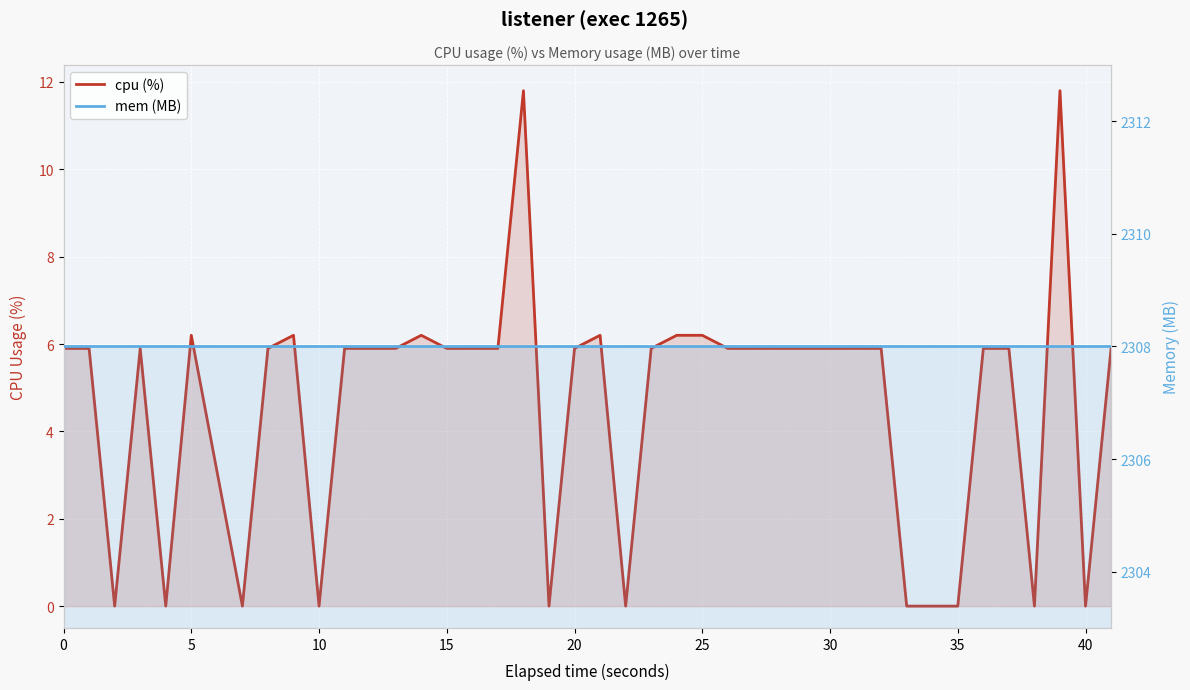

Is the value of mem (MB) at 0 greater than the value of cpu (%) at 13?

Yes